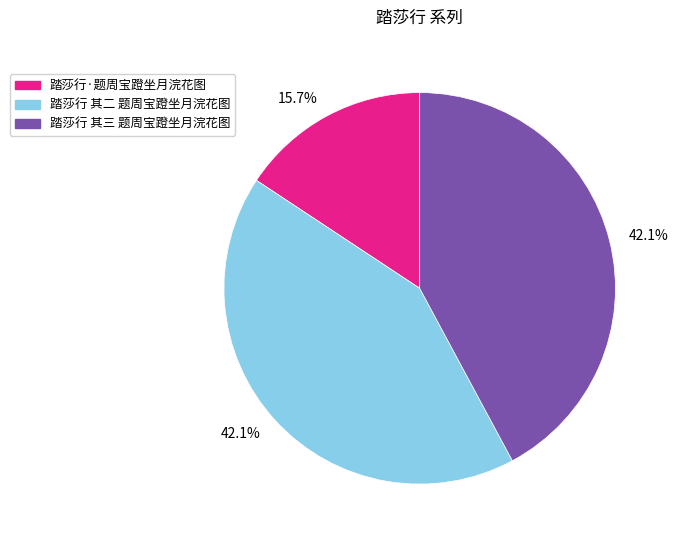

True or false: 踏莎行·题周宝蹬坐月浣花图 accounts for 6% of the total.

False